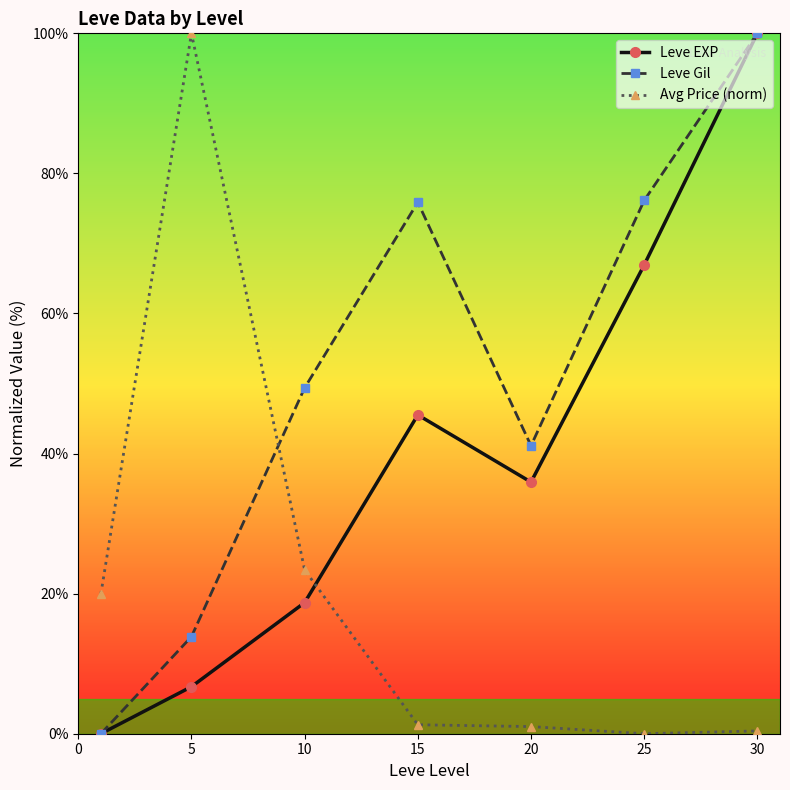

What is the maximum value shown in the chart?

100.0